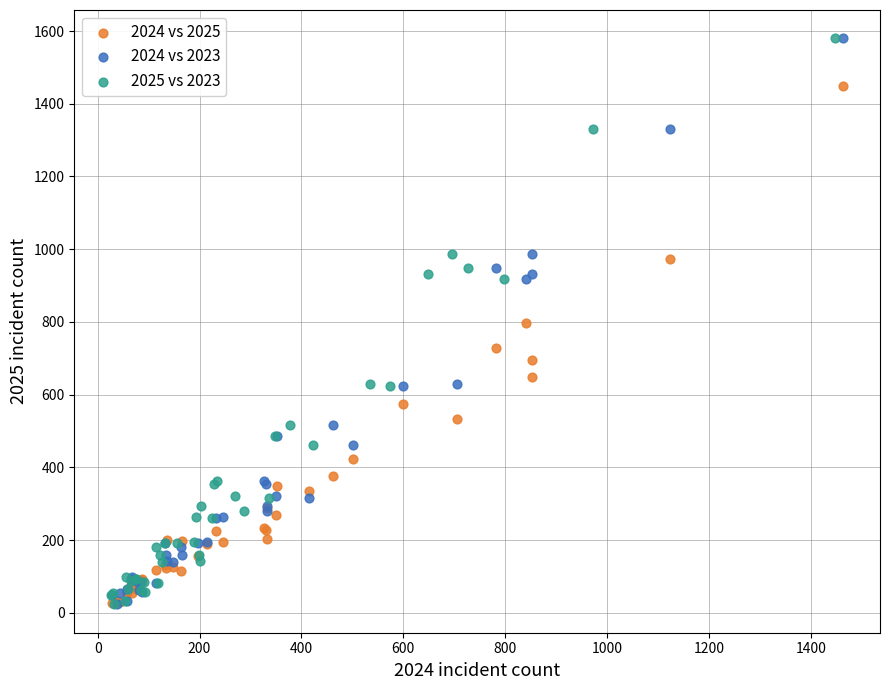

What are all the series names shown in the legend?

2024 vs 2025, 2024 vs 2023, 2025 vs 2023